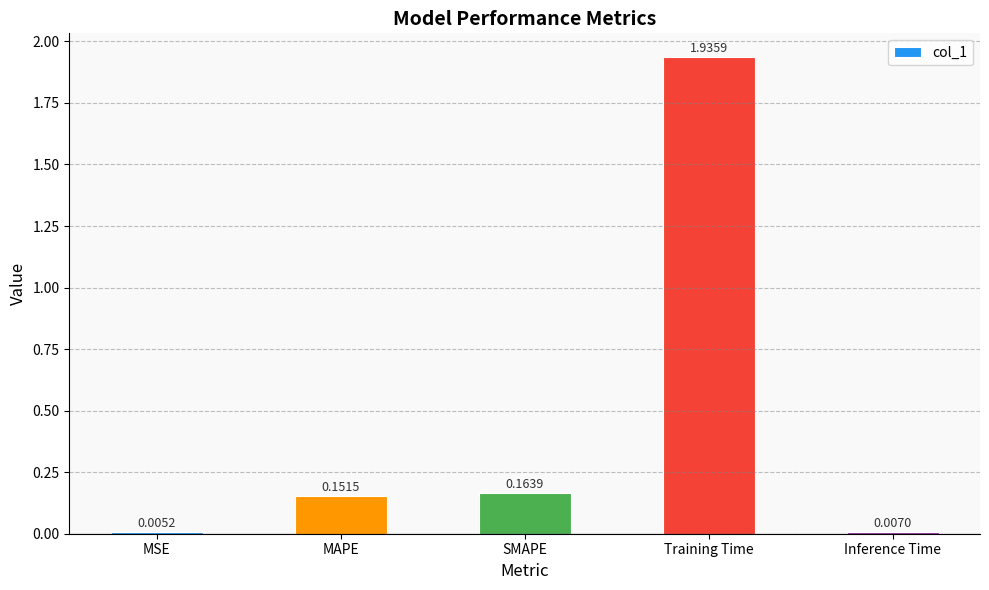

At which label is the value closest to 0?

MSE